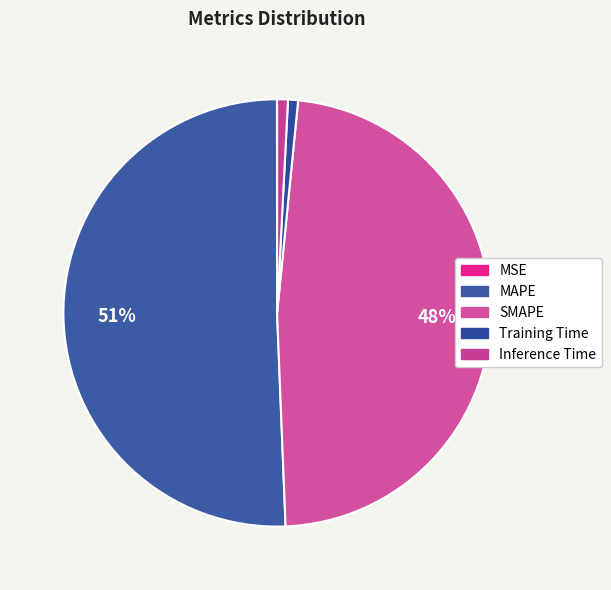

To the nearest percent, what is the difference between the MAPE and Inference Time slice percentages?

50%